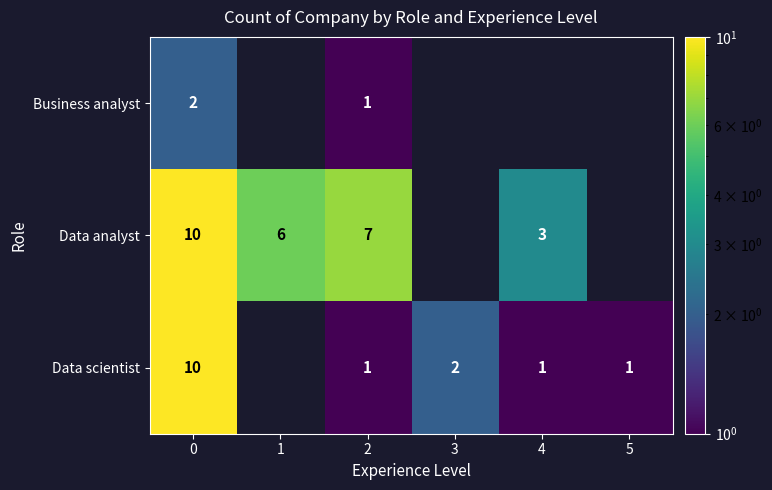

Is the value of Data scientist at 4 greater than the value of Data analyst at 5?

No